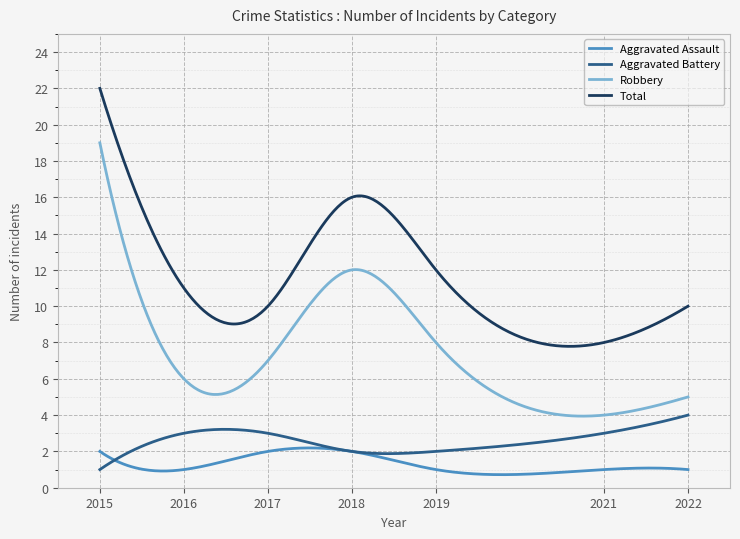

Does the chart have visible grid lines?

Yes